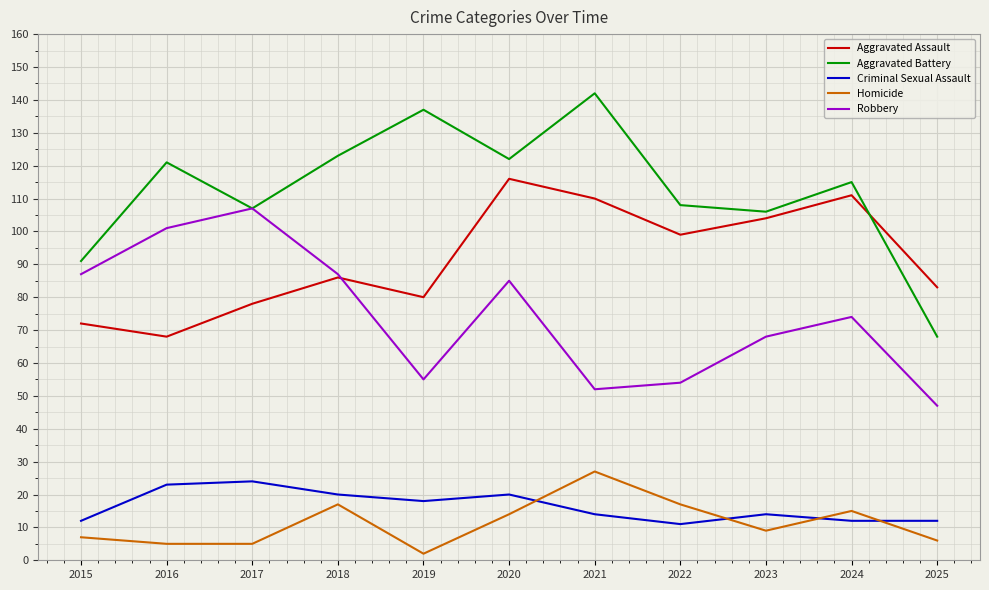

At which category does Robbery reach its first local peak?

2017